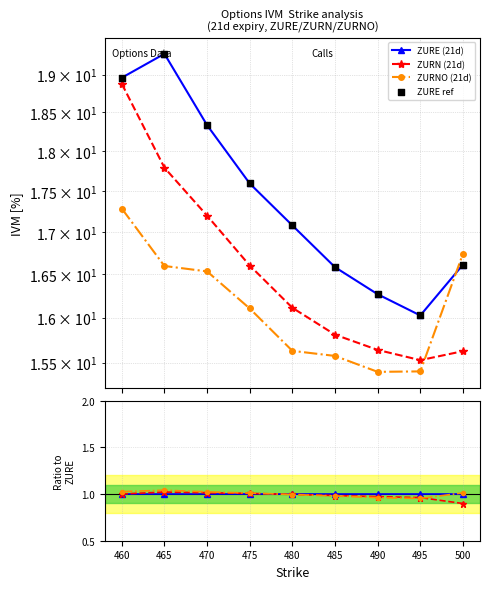

What is the total value across all series at 490?

47.3